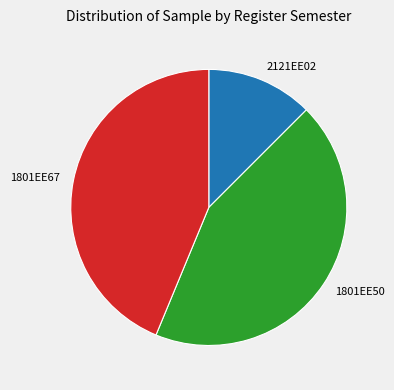

Does 2121EE02 account for over 50% of the chart?

No